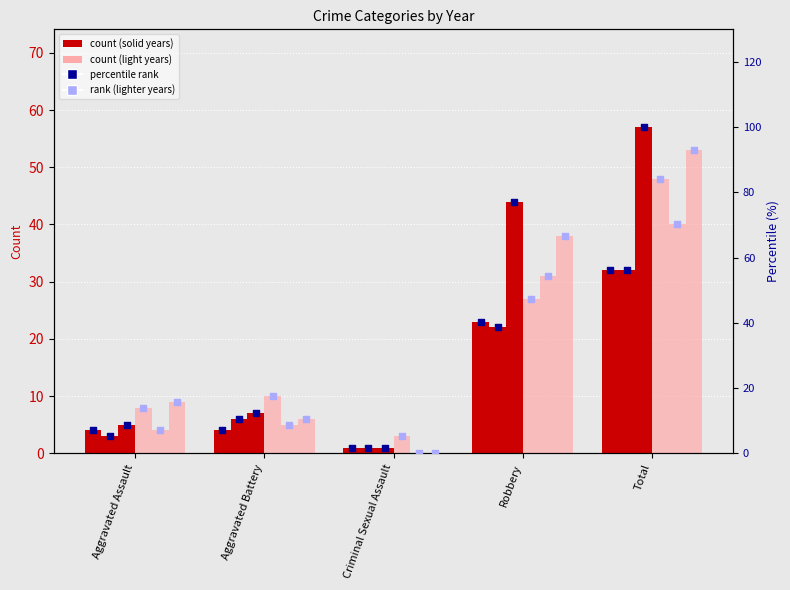

What is the ratio of the value at Aggravated Assault to the value at Criminal Sexual Assault?

4.0